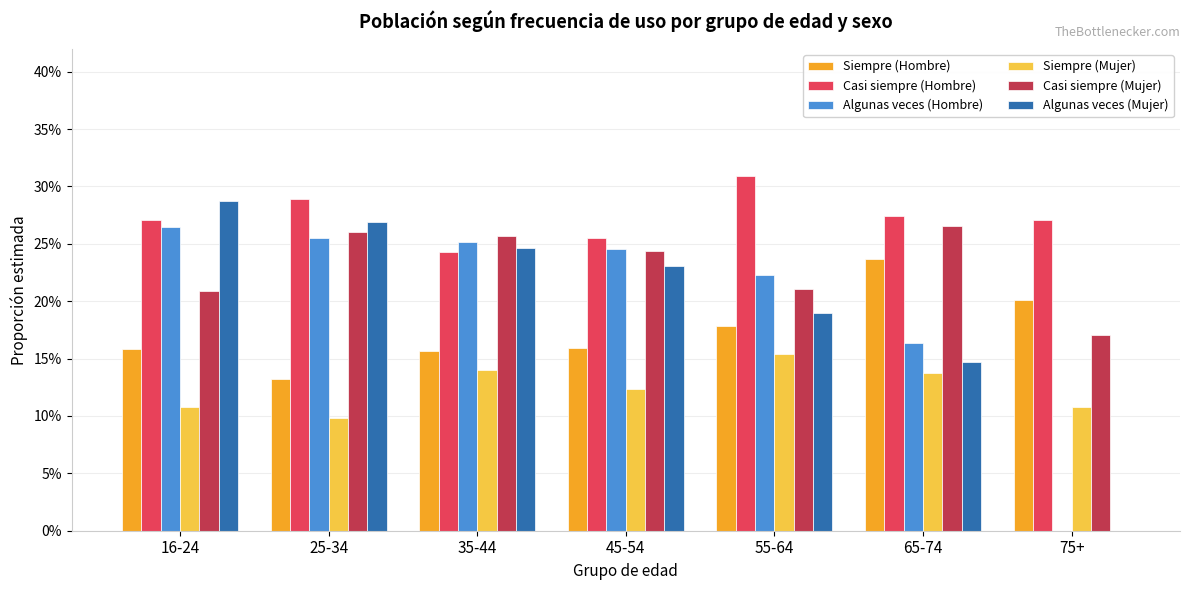

What are all the series names shown in the legend?

Siempre (Hombre), Casi siempre (Hombre), Algunas veces (Hombre), Siempre (Mujer), Casi siempre (Mujer), Algunas veces (Mujer)